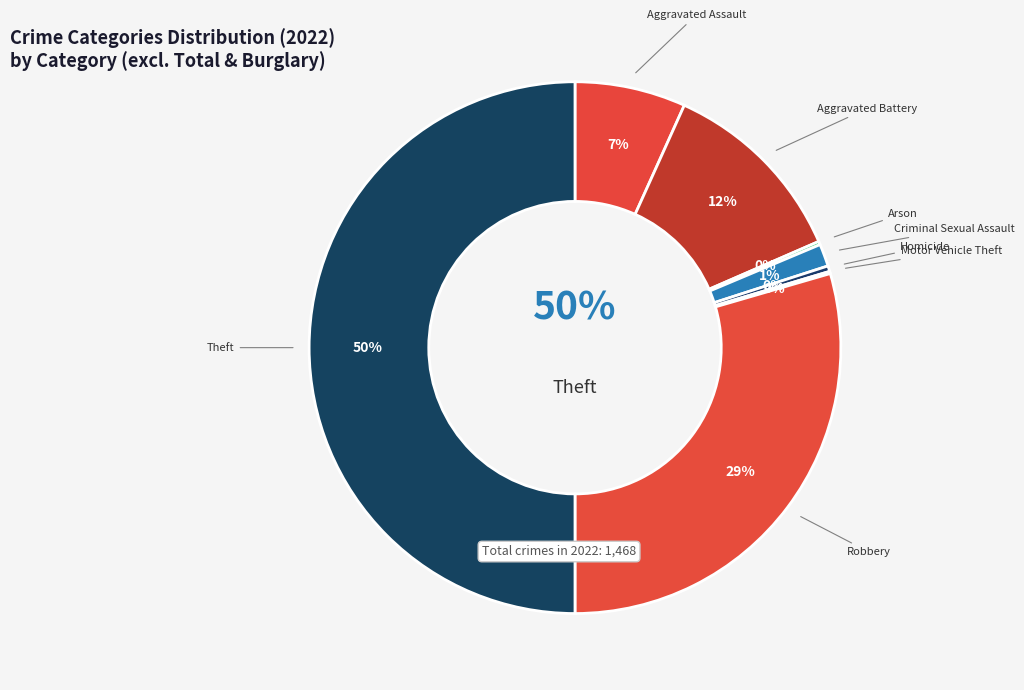

To the nearest percent, what is the average slice percentage?

12%